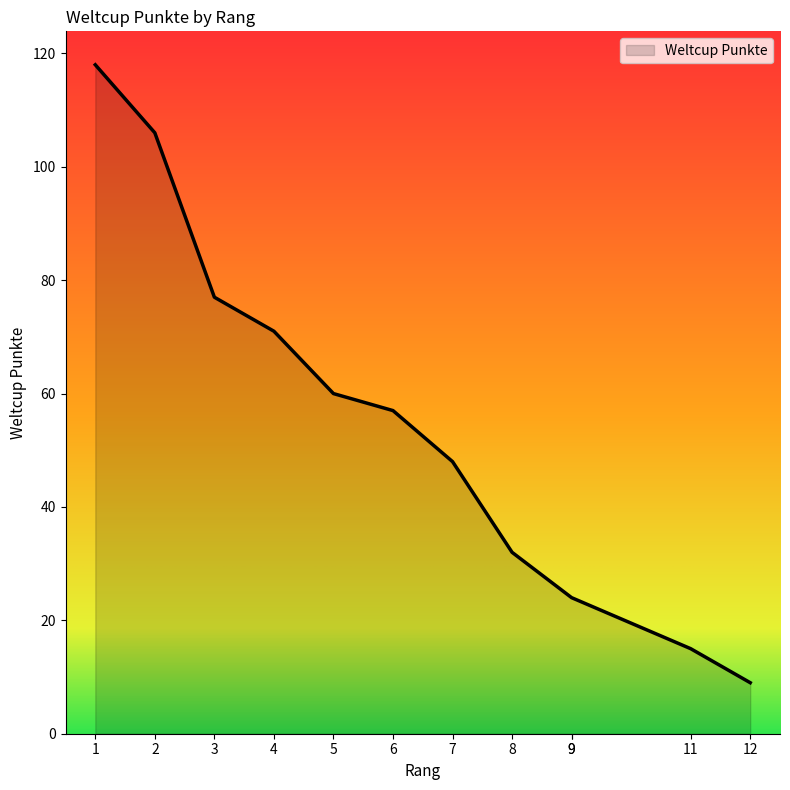

Count the number of data series in this chart.

1